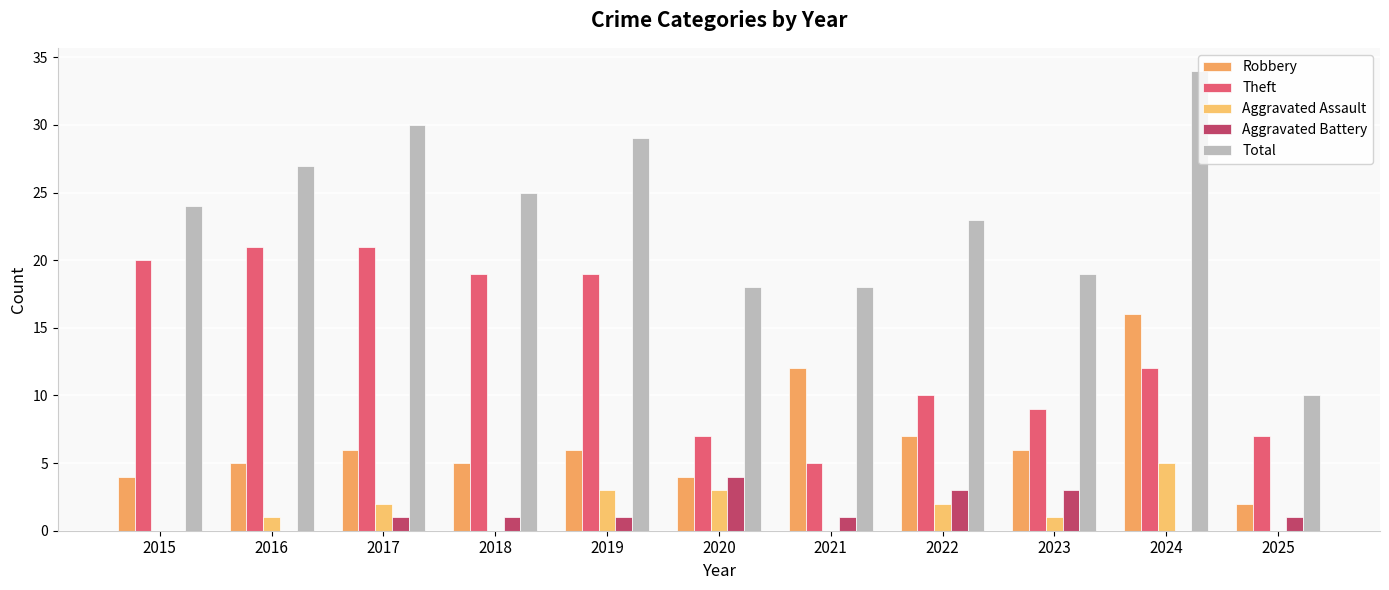

Is it true that Aggravated Battery equals 2 at 2022?

False